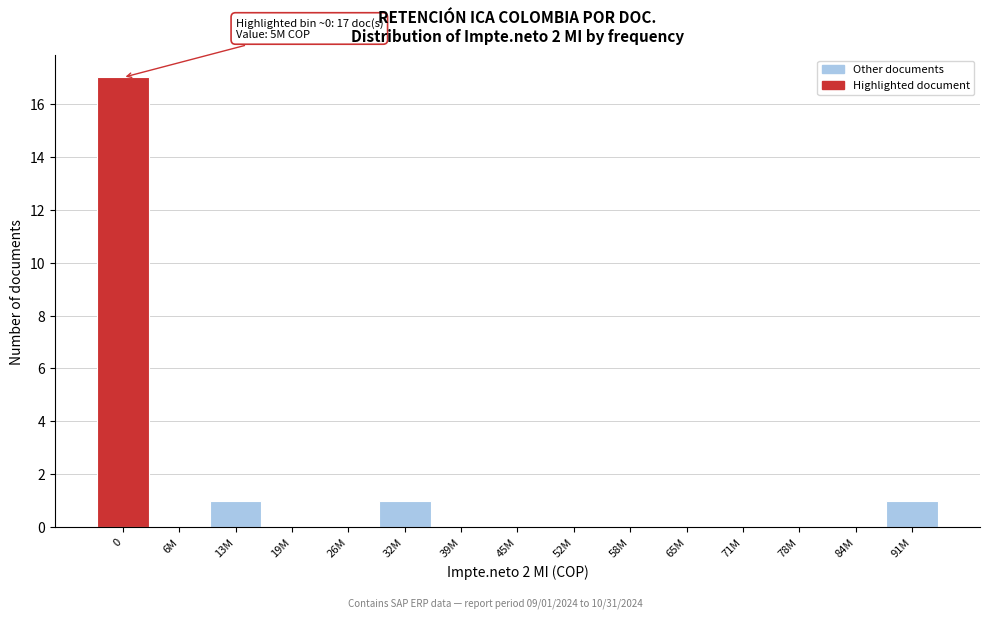

Reading left to right, extract all data points from this chart.

0=17	6M=0	13M=1	19M=0	26M=0	32M=1	39M=0	45M=0	52M=0	58M=0	65M=0	71M=0	78M=0	84M=0	91M=1